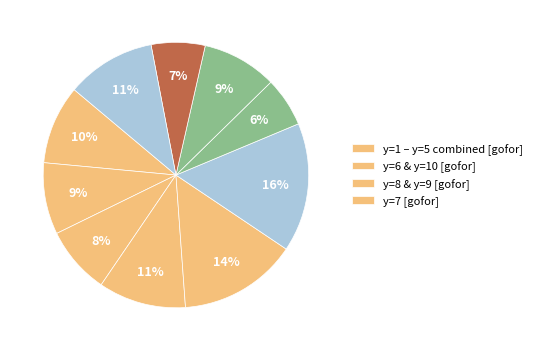

How many slices are in this pie chart?

10